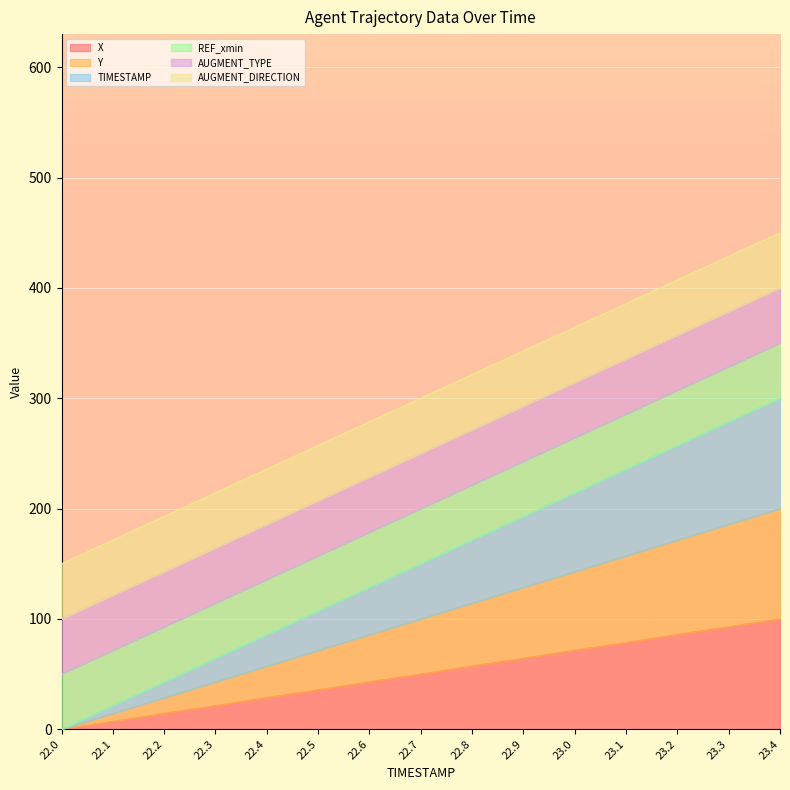

True or false: TIMESTAMP and X cross at least once.

False